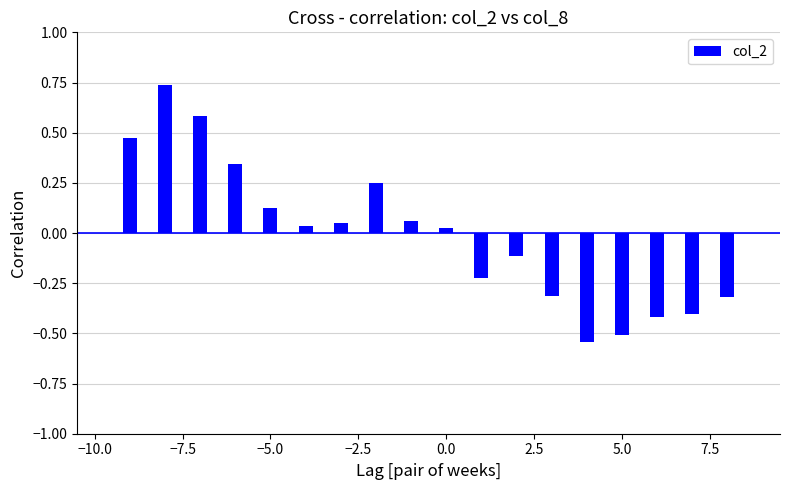

What is the value of the 13th bar from the left?

-0.3